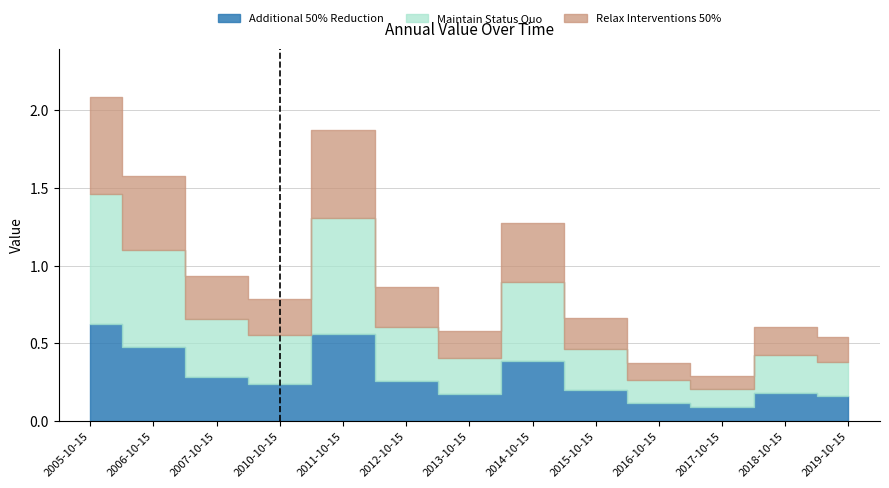

What value does the data have at 2007-10-15?

0.9